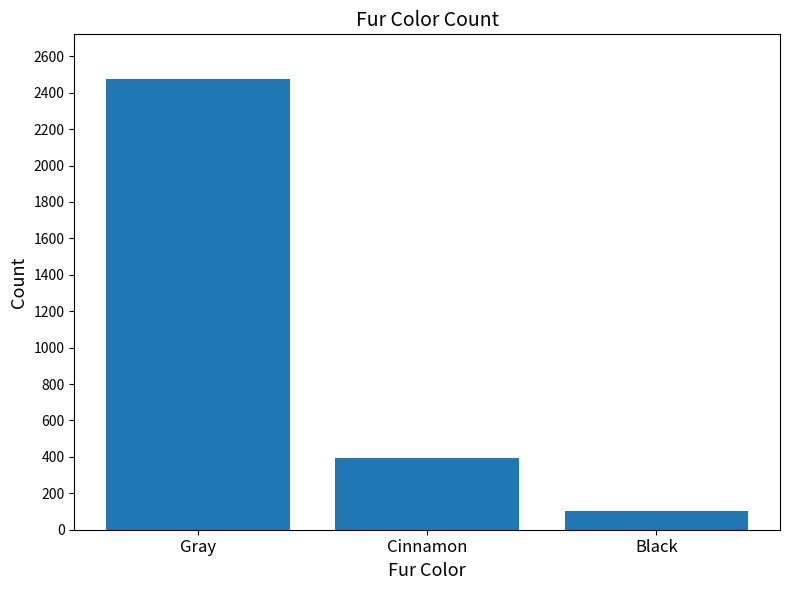

What is the ratio of the value at Gray to the value at Black?

24.0